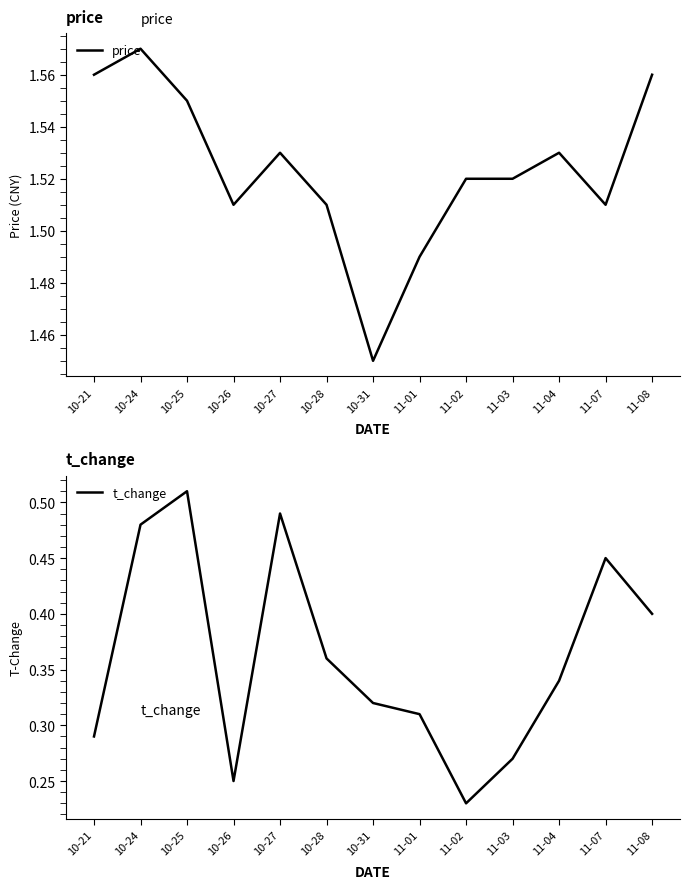

Is it true that price equals 2.2 at 10-26?

False